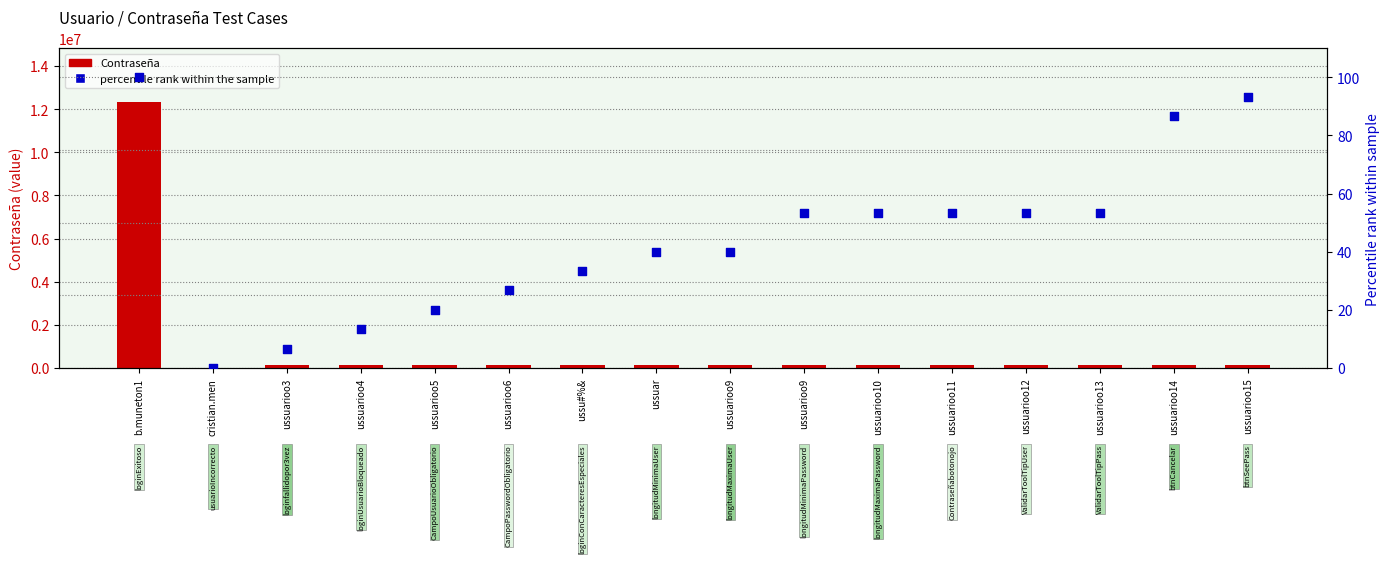

What is the total value across all series at ussuarioo14?

123551.7